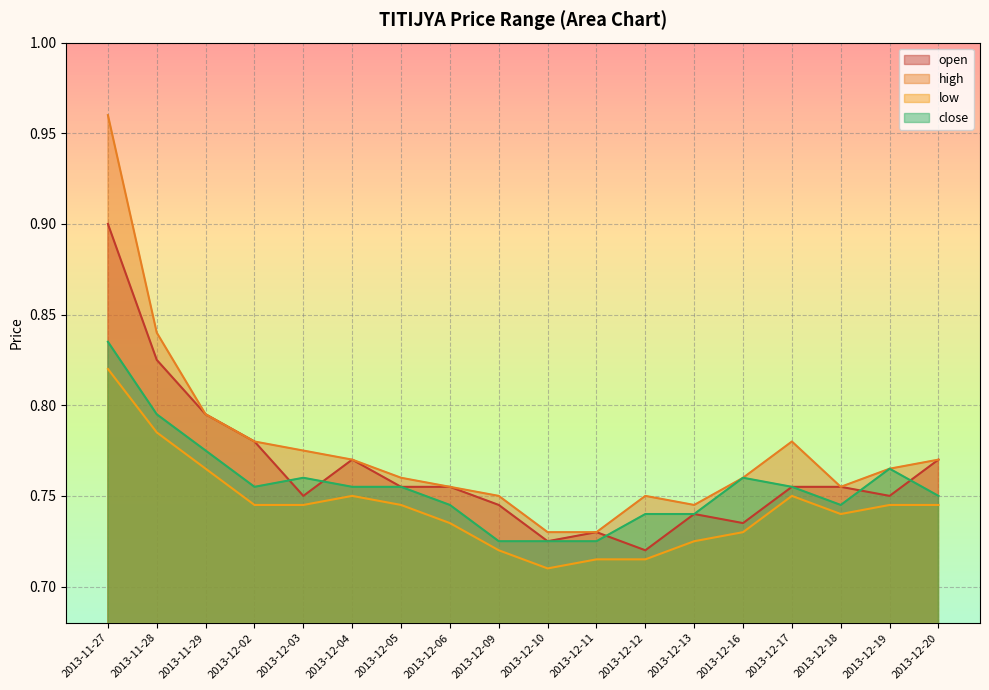

Which series has the largest total across all categories?

high